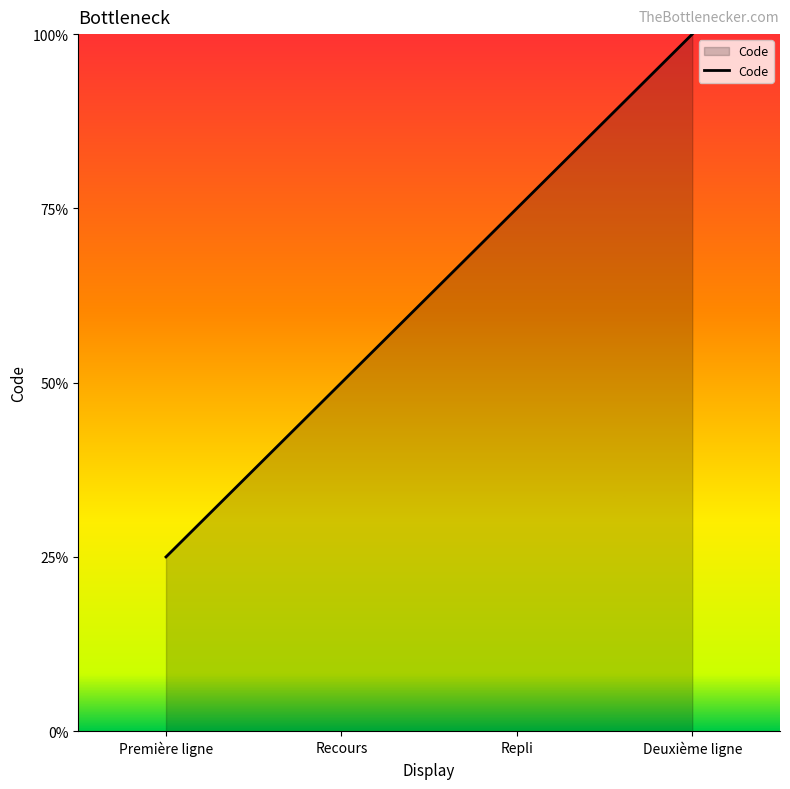

At which category does the chart reach its minimum across all series?

Première ligne